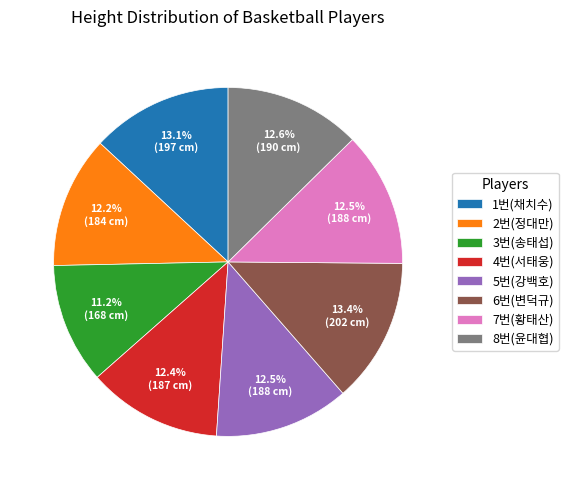

To the nearest percent, what is the combined percentage of 8번(윤대협) and 6번(변덕규)?

26%